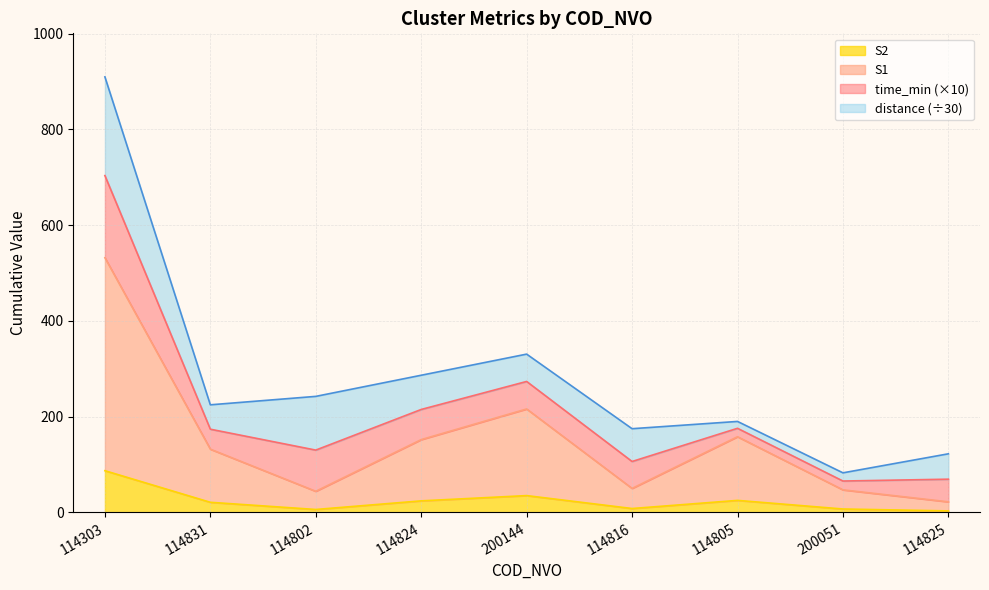

Is the value of S1 at 114816 greater than the value of S2 at 114303?

No